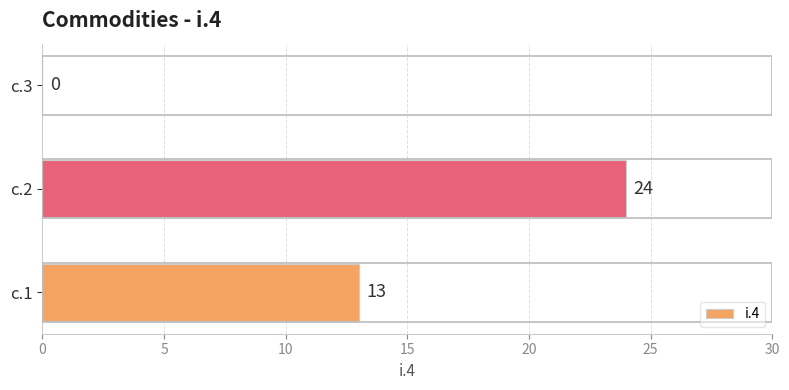

Reading bottom to top, transcribe all the data shown in this chart.

c.1=13	c.2=24	c.3=0